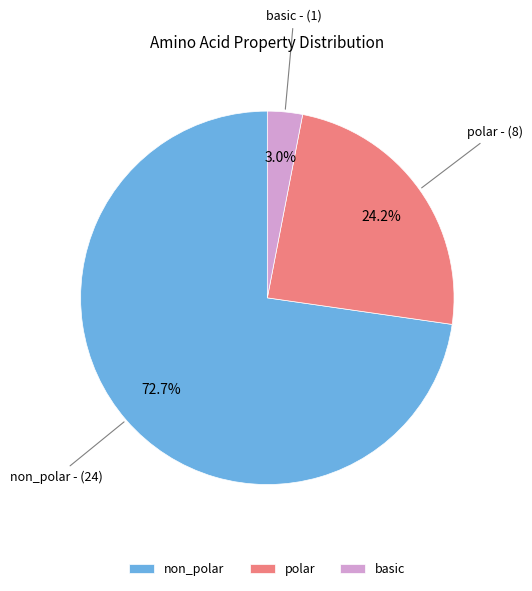

What percentage is the non_polar slice, to the nearest percent?

73%